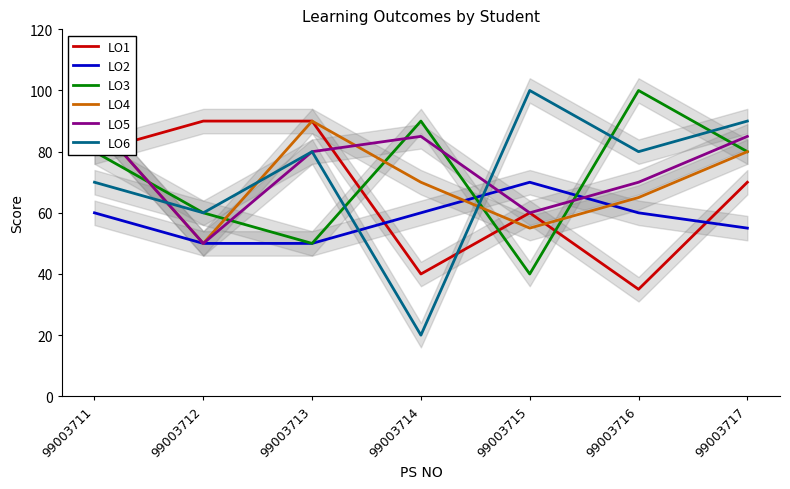

Reading right to left, extract all data points from this chart.

LO1: 99003717=70	99003716=35	99003715=60	99003714=40	99003713=90	99003712=90	99003711=80
LO2: 99003717=55	99003716=60	99003715=70	99003714=60	99003713=50	99003712=50	99003711=60
LO3: 99003717=80	99003716=100	99003715=40	99003714=90	99003713=50	99003712=60	99003711=80
LO4: 99003717=80	99003716=65	99003715=55	99003714=70	99003713=90	99003712=50	99003711=90
LO5: 99003717=85	99003716=70	99003715=60	99003714=85	99003713=80	99003712=50	99003711=90
LO6: 99003717=90	99003716=80	99003715=100	99003714=20	99003713=80	99003712=60	99003711=70